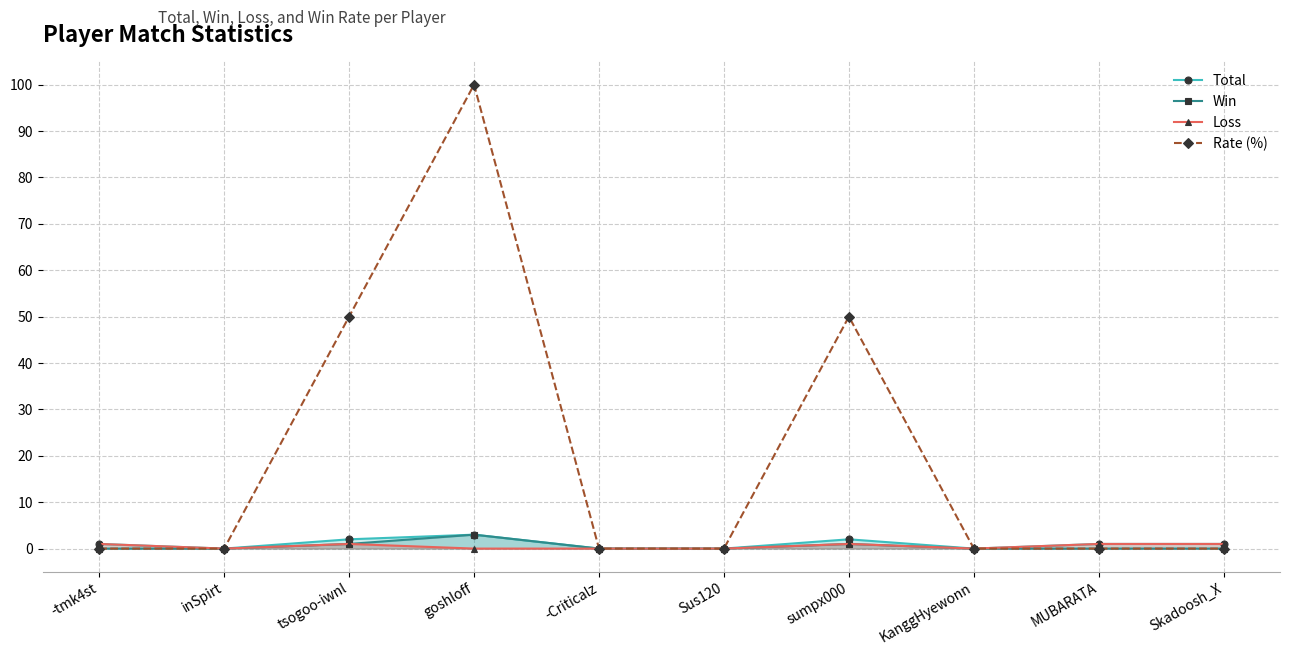

True or false: Win and Rate (%) intersect in this chart.

False